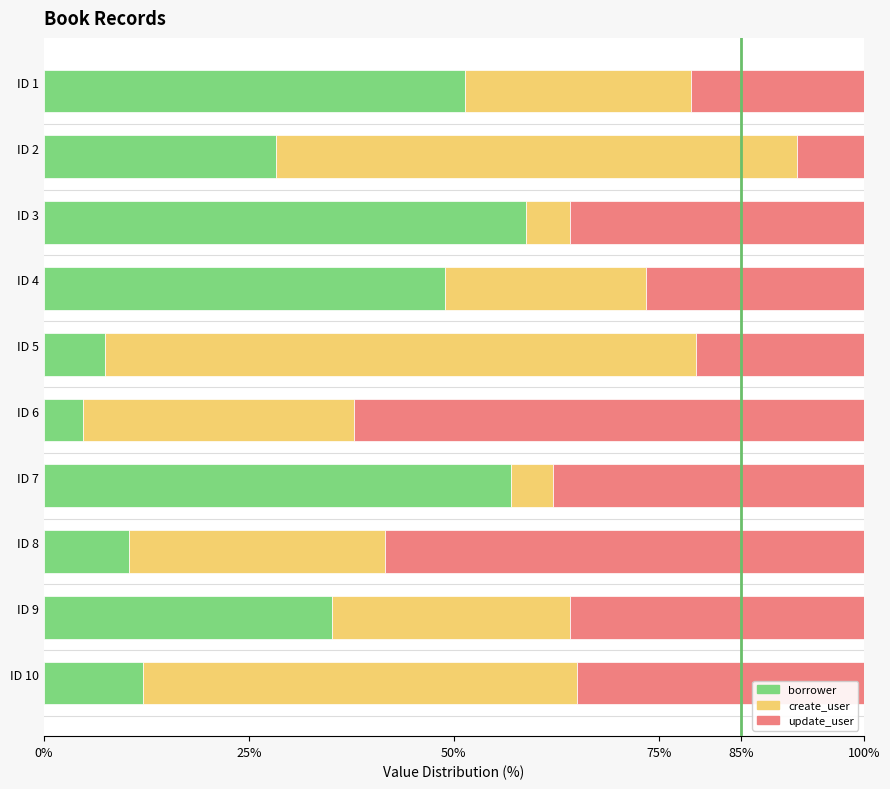

What are all the series names shown in the legend?

borrower, create_user, update_user